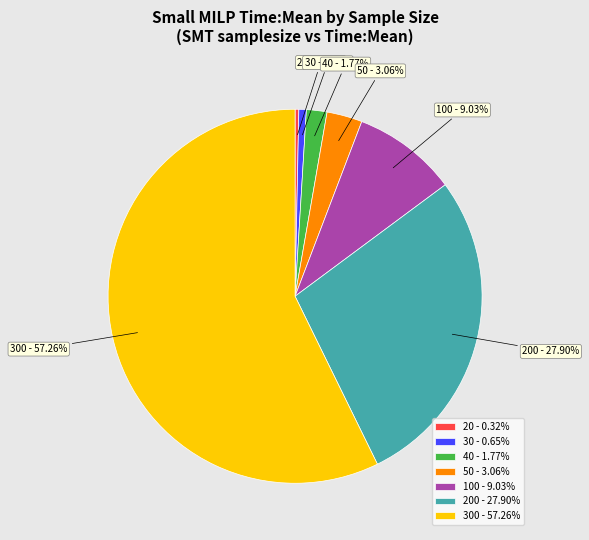

Is it true that 200 is 21% of the pie?

False